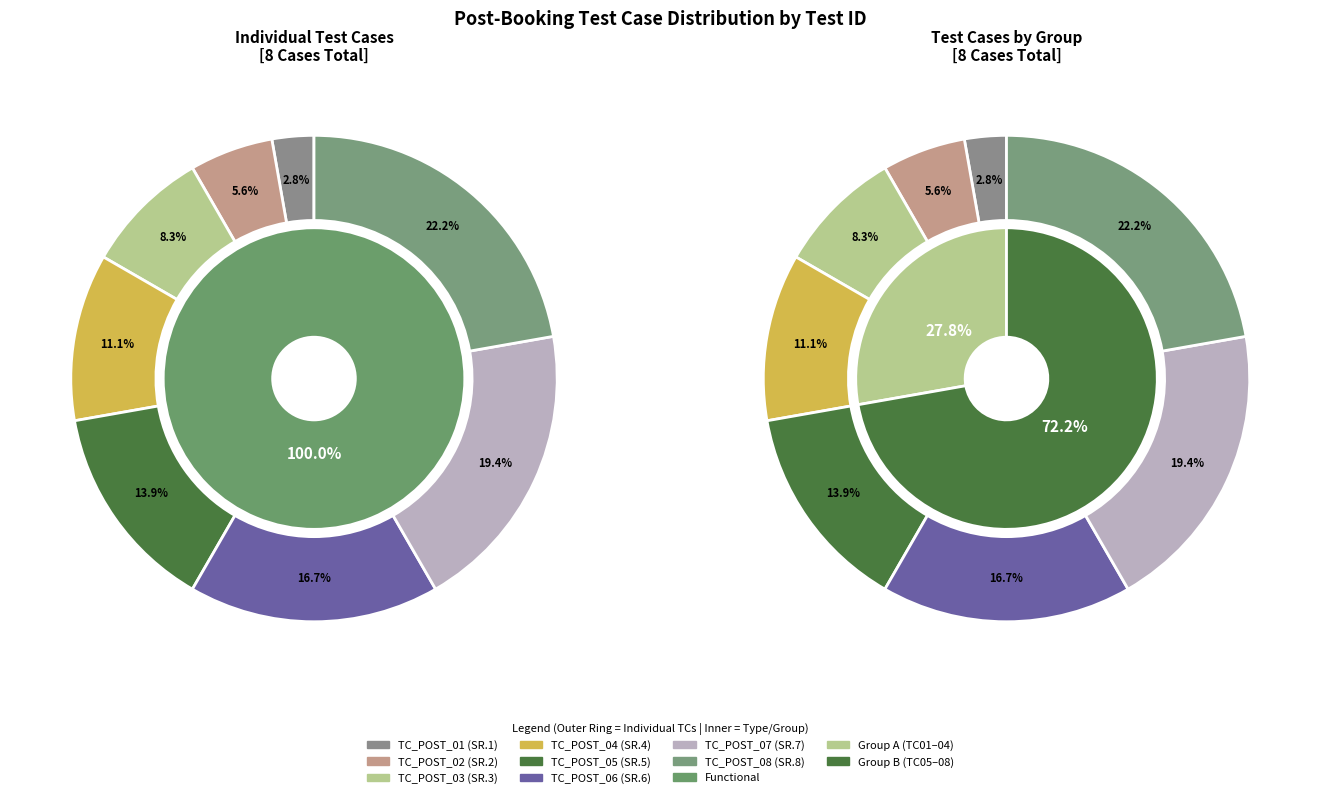

Rank the categories by value from lowest to highest.

TC_POST_01, TC_POST_02, TC_POST_03, TC_POST_04, TC_POST_05, TC_POST_06, TC_POST_07, TC_POST_08